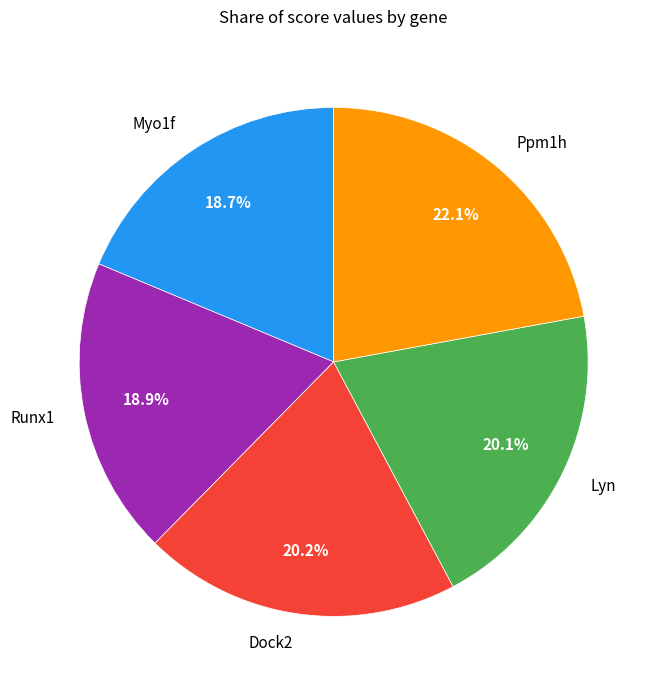

The Runx1 slice represents 25% of the pie. True or false?

False